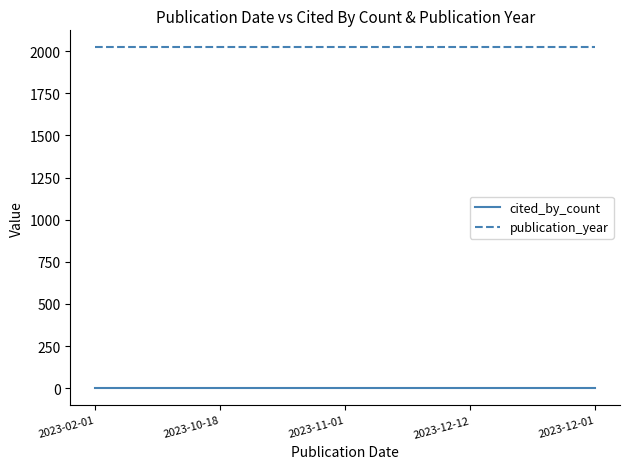

True or false: publication_year and cited_by_count intersect in this chart.

False